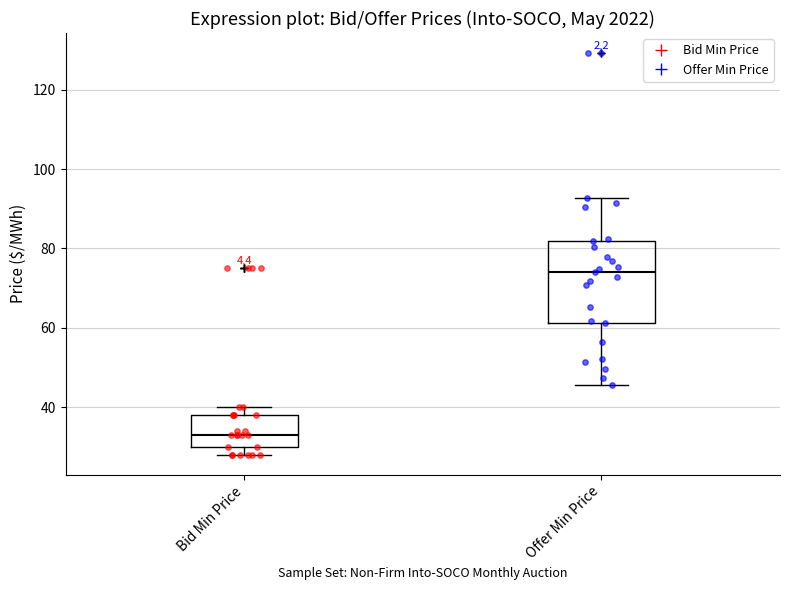

Which box's median line is the lowest?

Bid Min Price